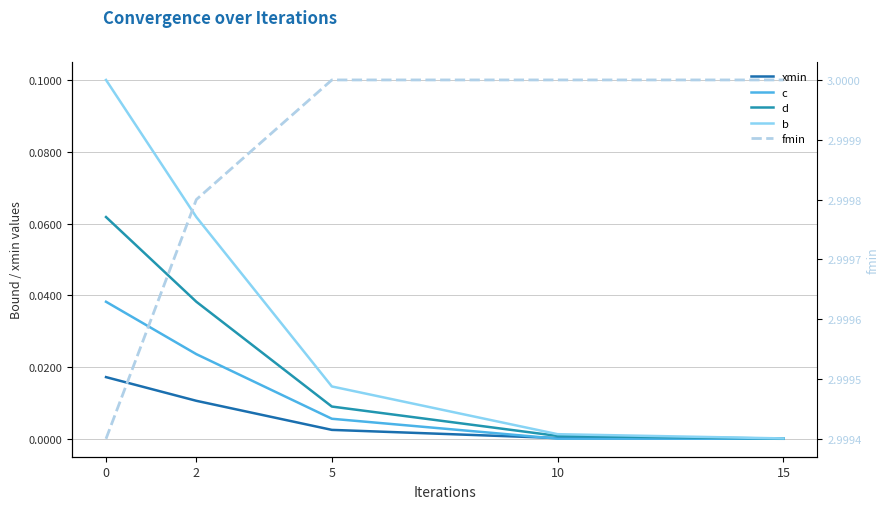

What value does the b series have at 0?

0.1